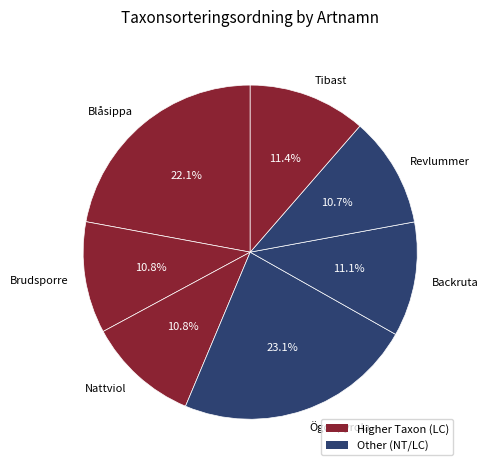

Which has a higher value, Brudsporre or Tibast?

Tibast